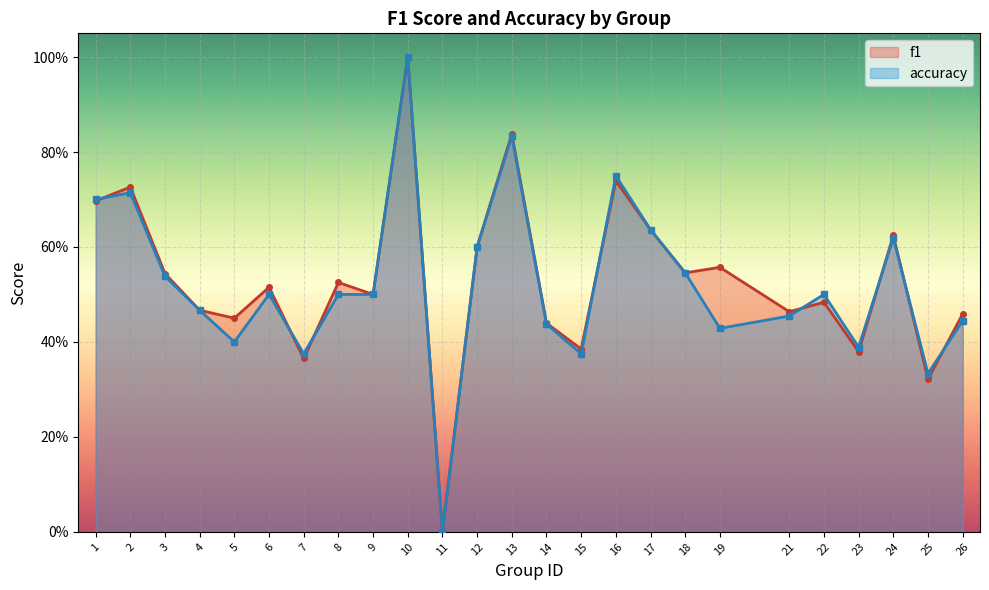

At which category does f1 reach its first local valley?

5